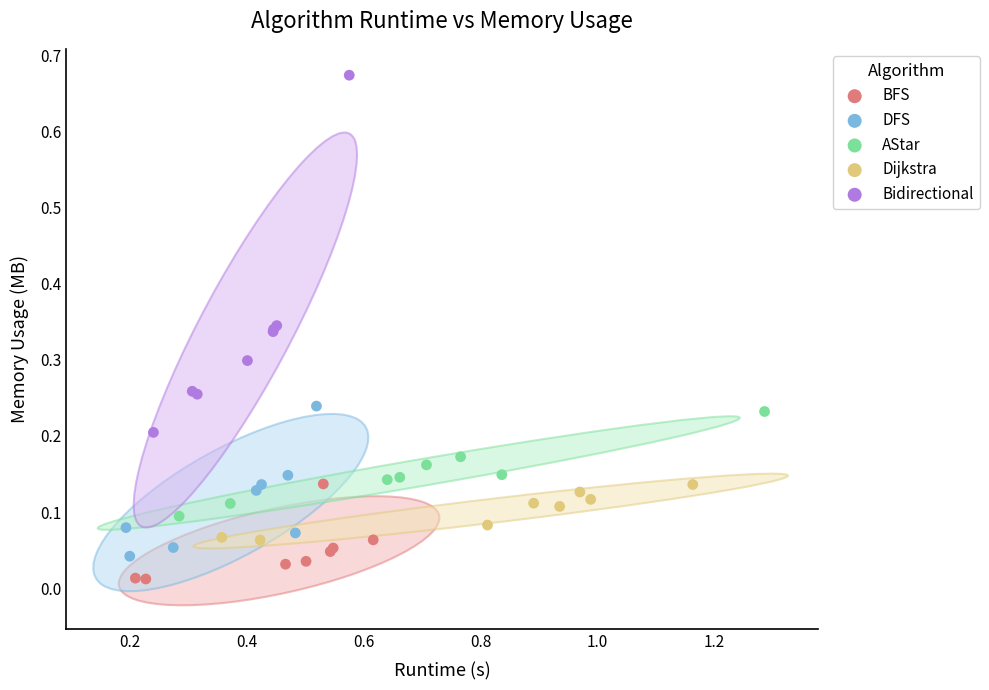

Which series contains the highest Y value?

Bidirectional